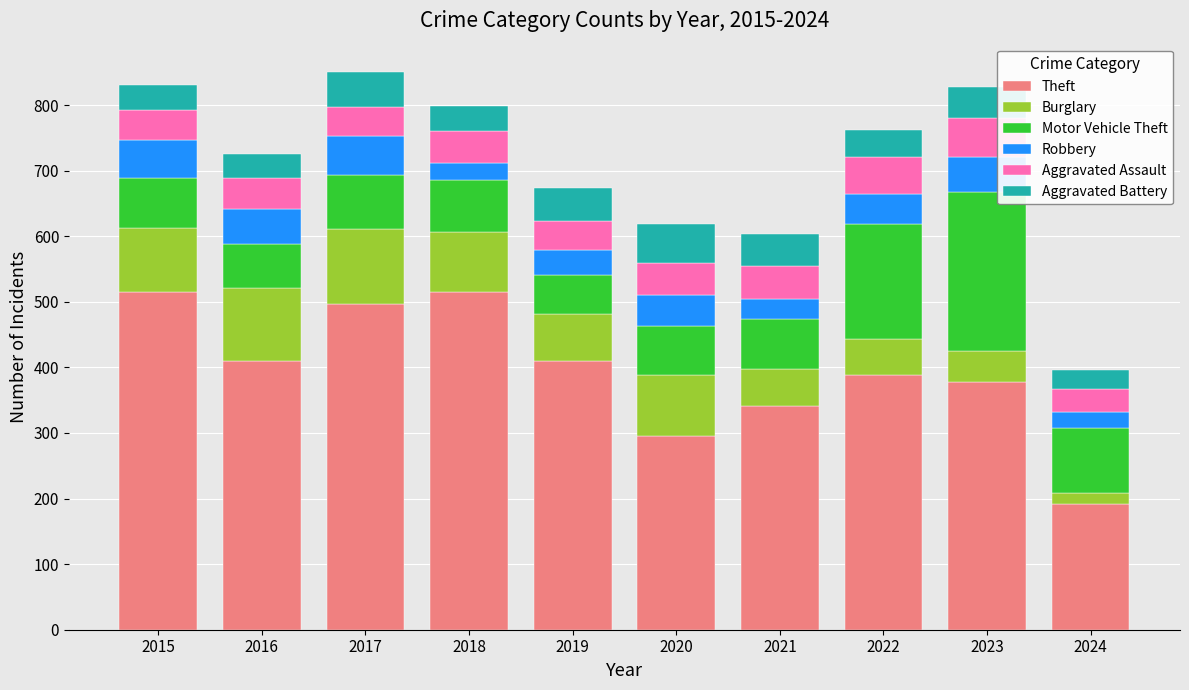

At which label does Theft reach its minimum?

2024